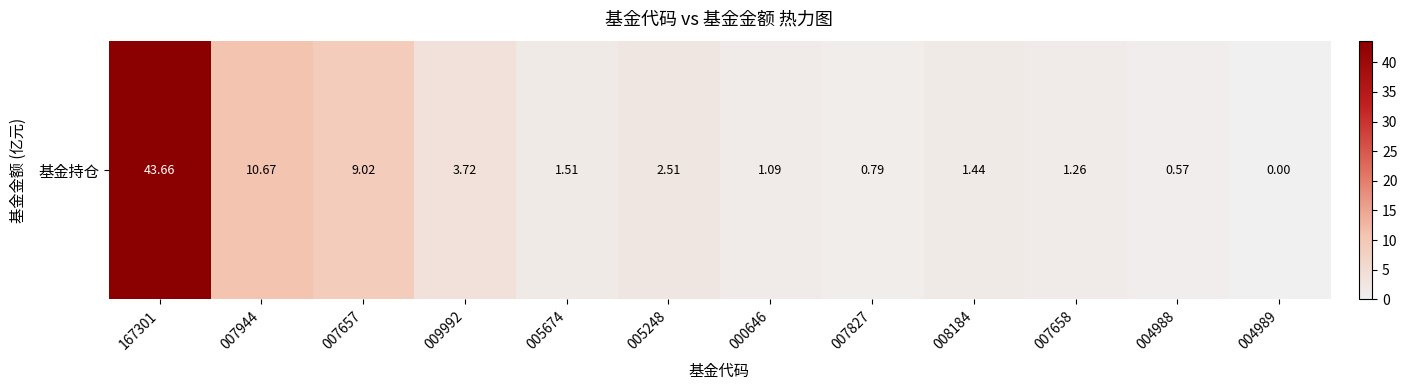

How many values are above zero?

11